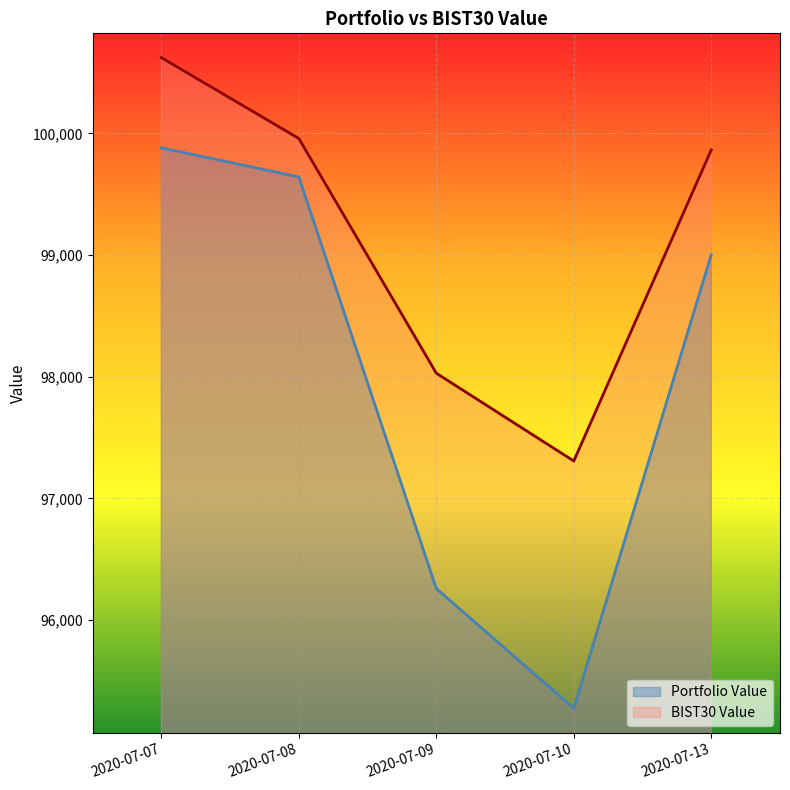

What is the difference between the maximum and minimum values in the Portfolio Value series?

4607.5